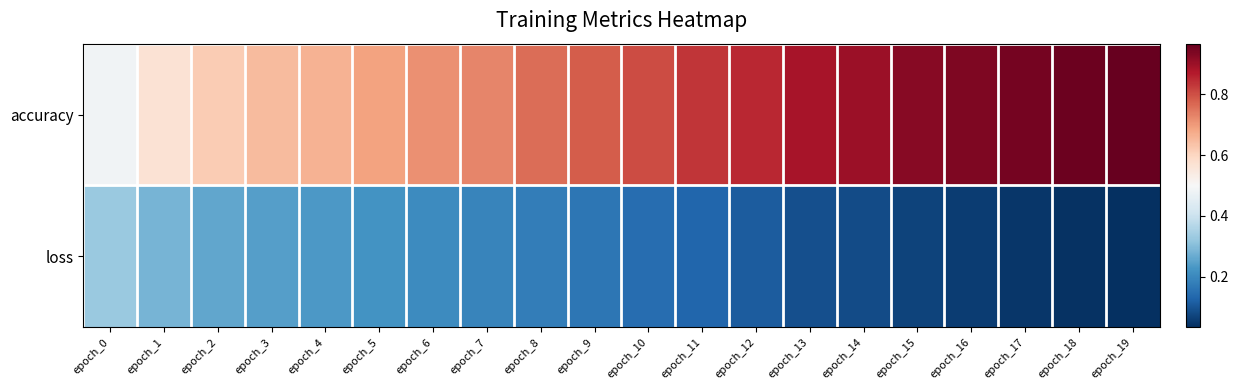

What is the greatest value displayed?

1.0